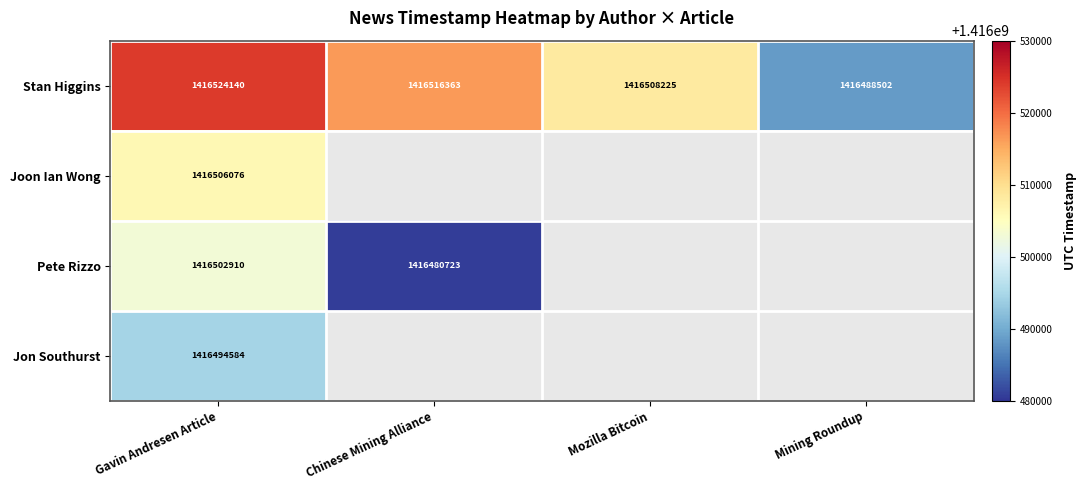

Between Chinese Mining Alliance and Mozilla Bitcoin, which is larger?

Chinese Mining Alliance